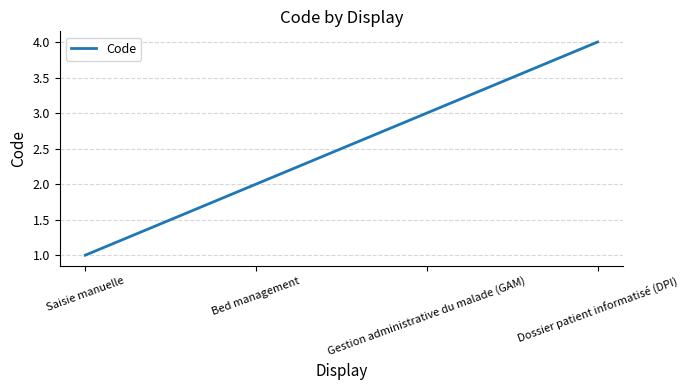

What is the sum of all values?

10